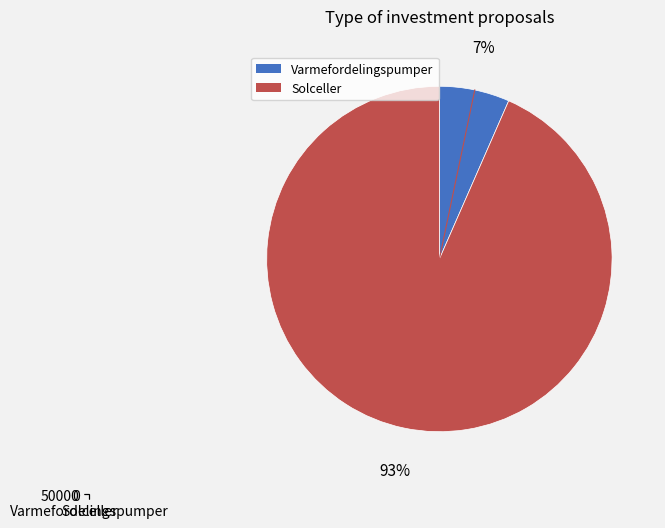

Does Solceller represent more than half of the total?

Yes